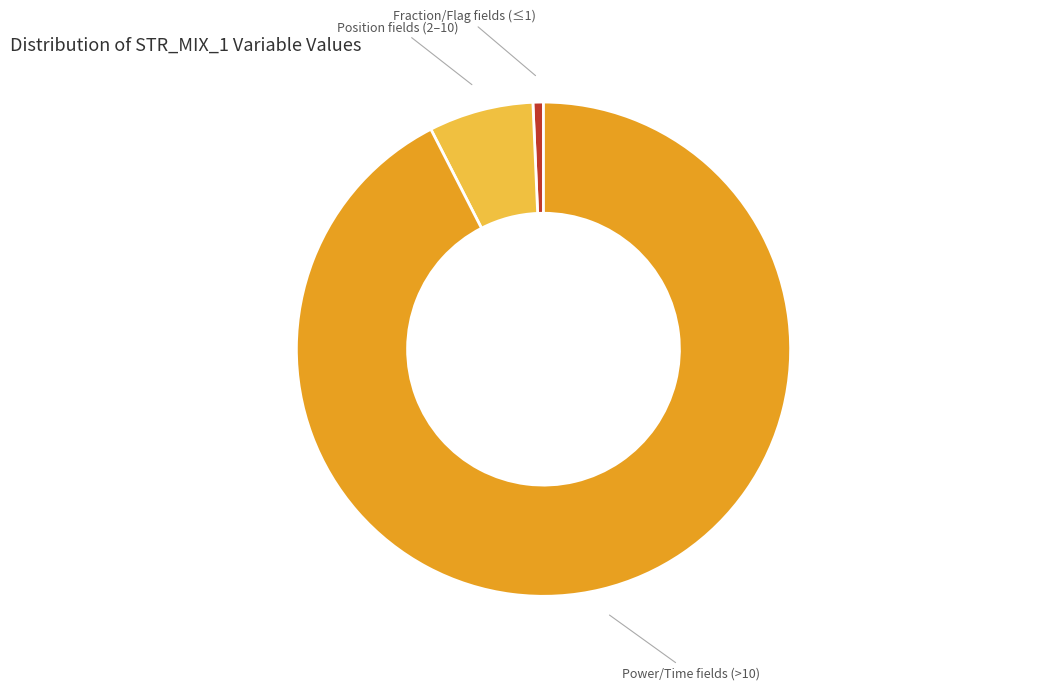

Is there a majority slice in this chart?

Yes